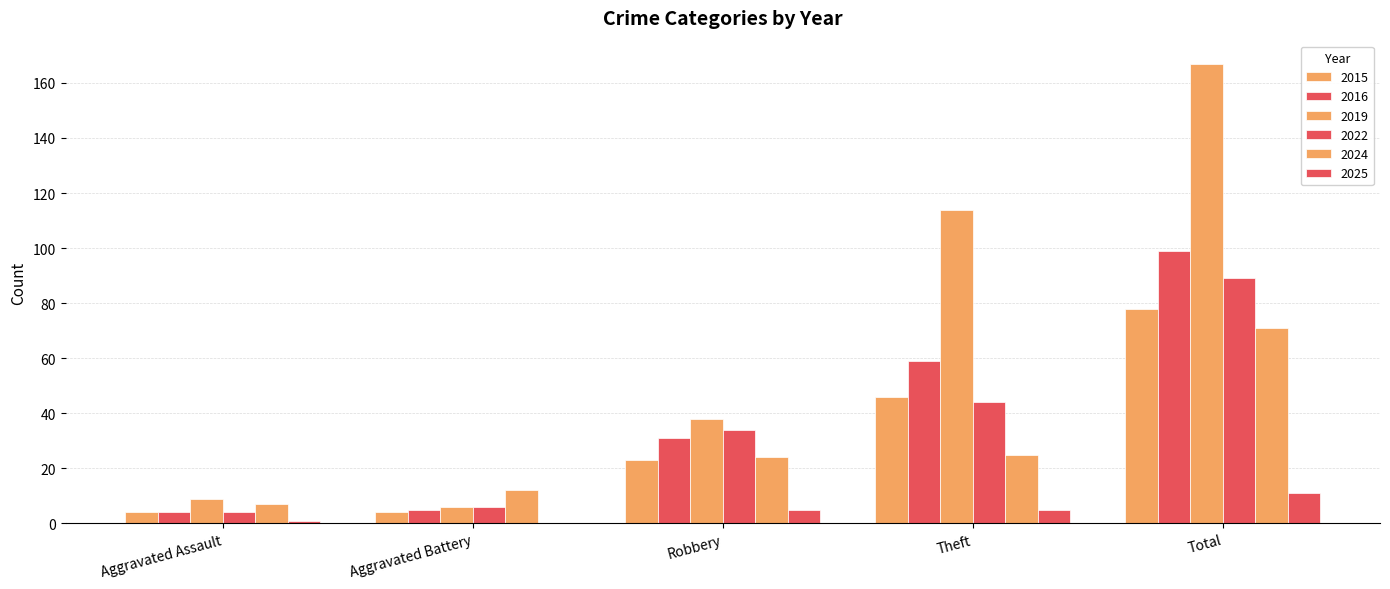

At which label is 2024 closest to 39?

Theft